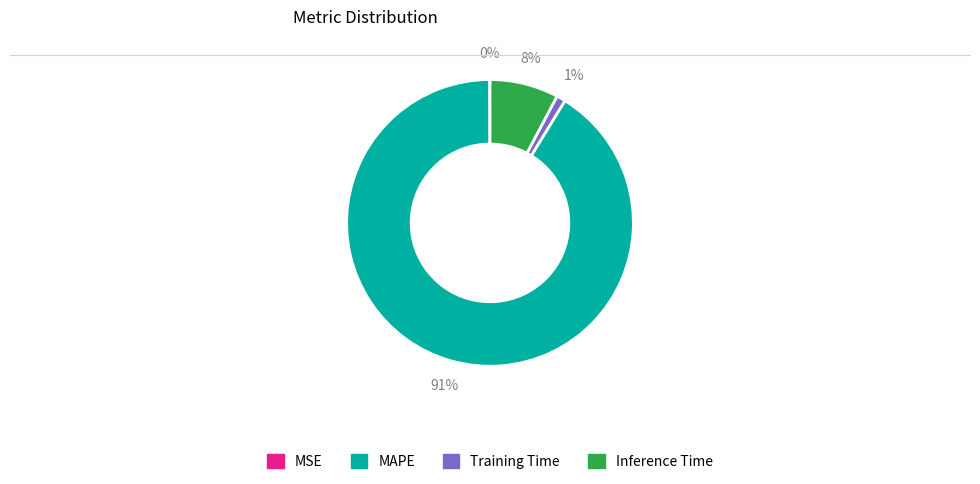

The Training Time slice represents 1% of the pie. True or false?

True